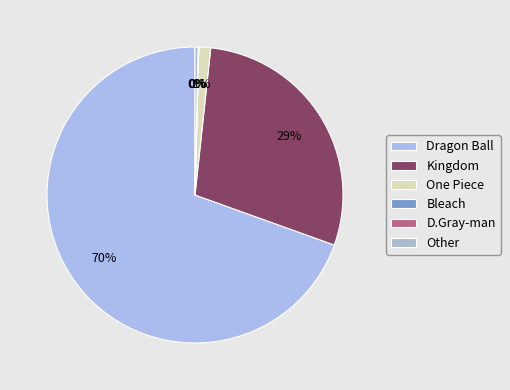

To the nearest percent, what is the average slice percentage?

17%